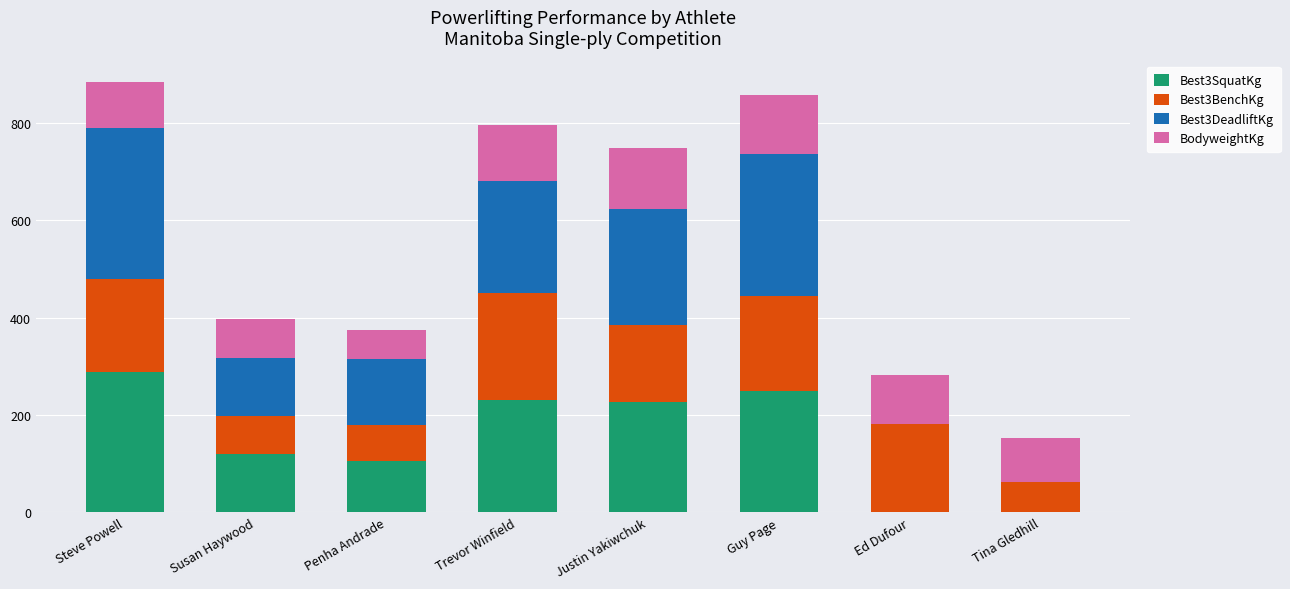

What is the total value across all series at Penha Andrade?

374.0